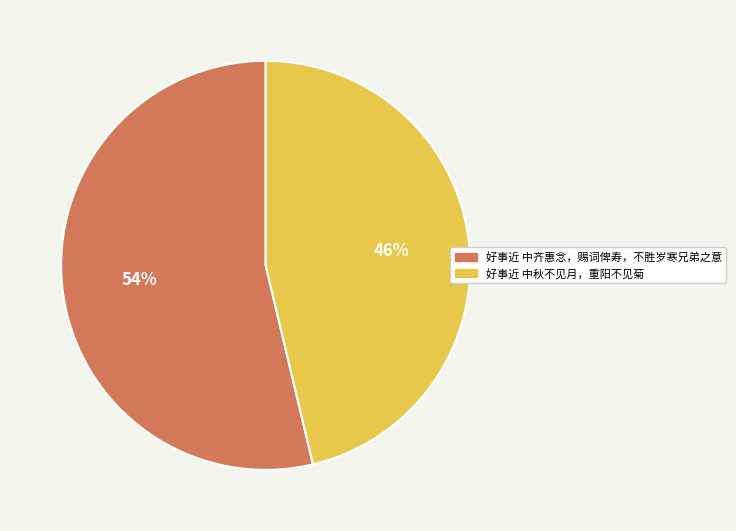

What percentage is the 好事近 中齐惠念，赐词俾寿，不胜岁寒兄弟之意 slice, to the nearest percent?

54%